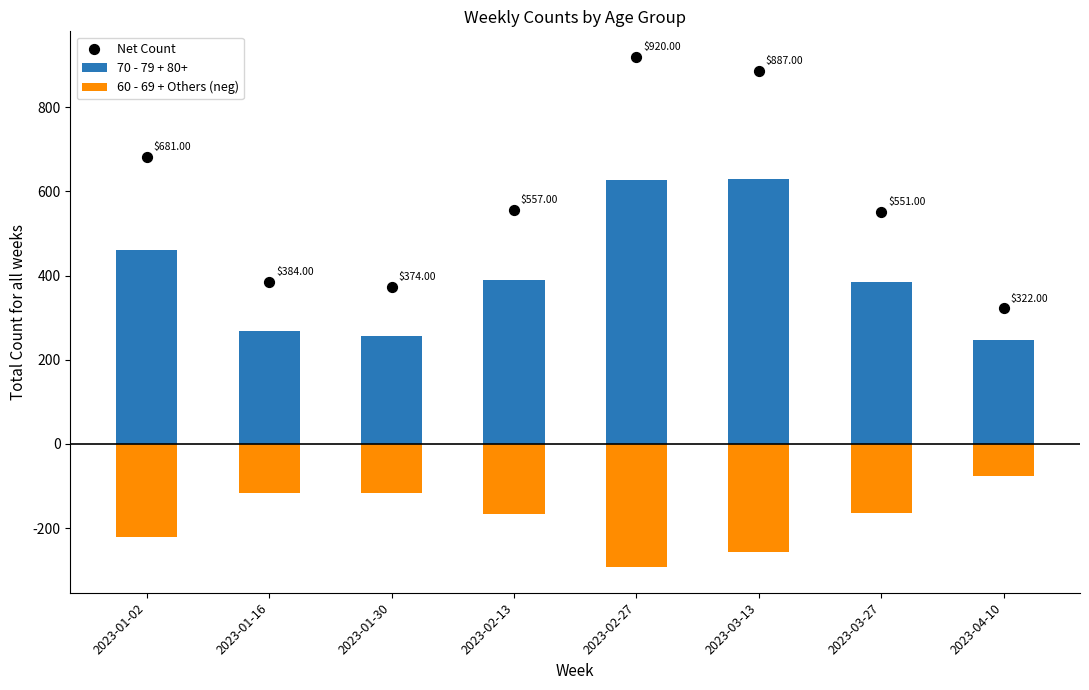

At how many categories does at least one series exceed 263?

8